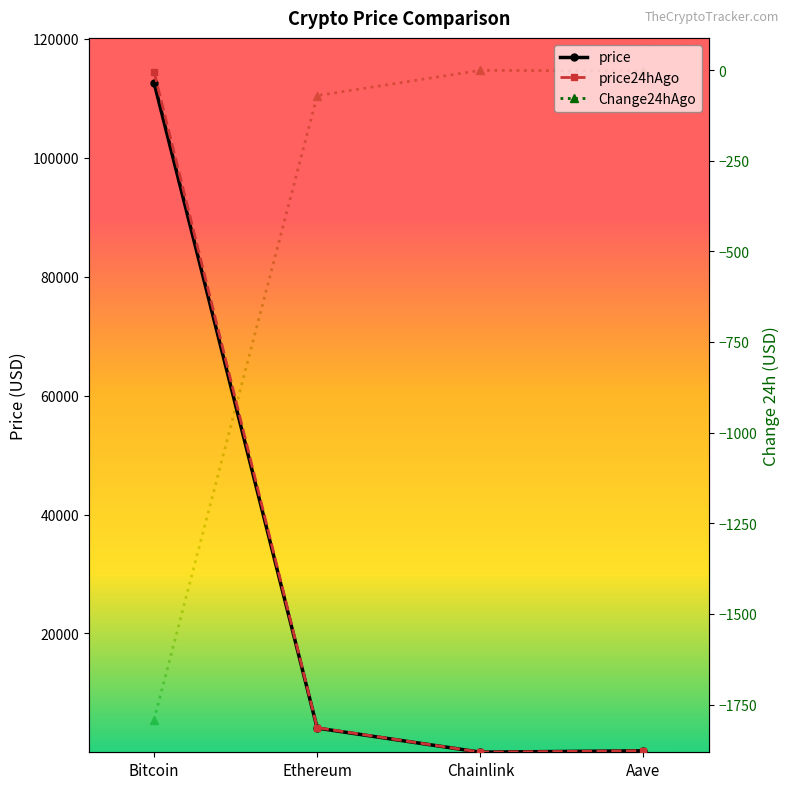

Reading left to right, transcribe all the data shown in this chart.

price: Bitcoin=112668.0	Ethereum=4067.4	Chainlink=18.9	Aave=250.2
price24hAgo: Bitcoin=114460.0	Ethereum=4137.8	Chainlink=19.8	Aave=252.6
Change24hAgo: Bitcoin=-1792.0	Ethereum=-70.3	Chainlink=-0.8	Aave=-2.4